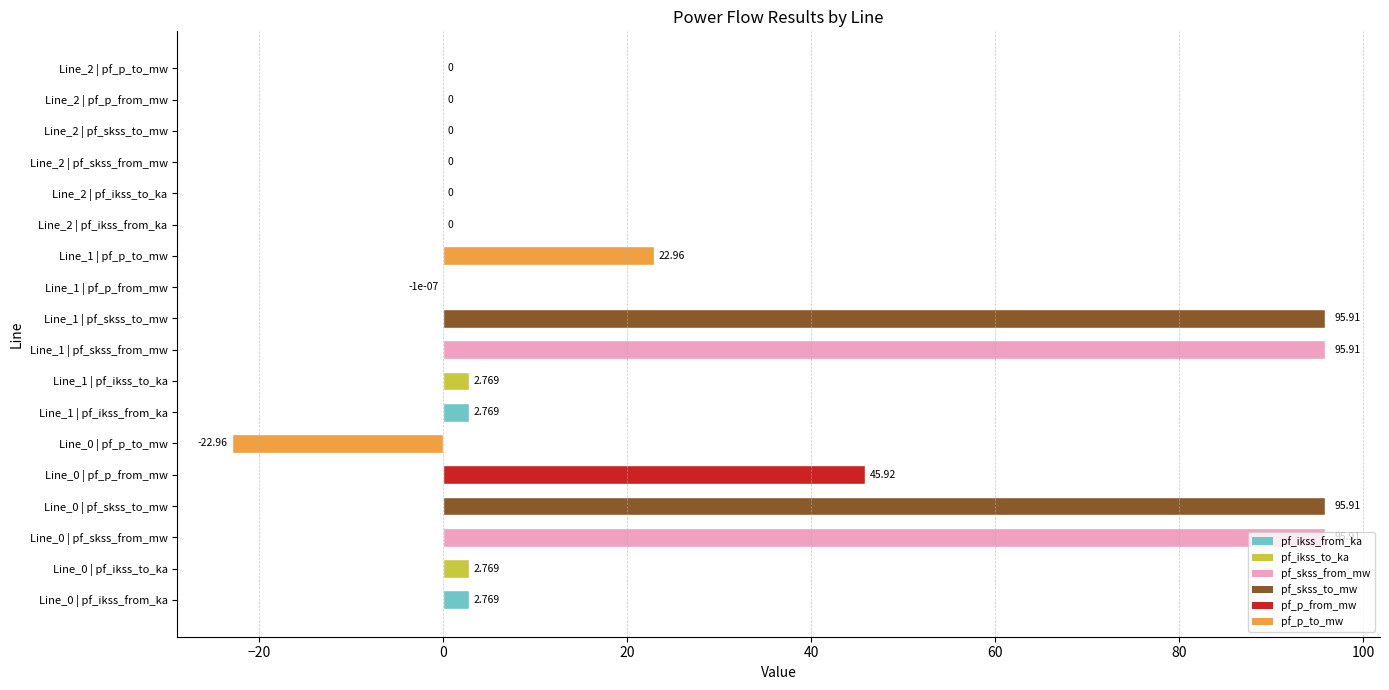

How many values exceed 2?

10